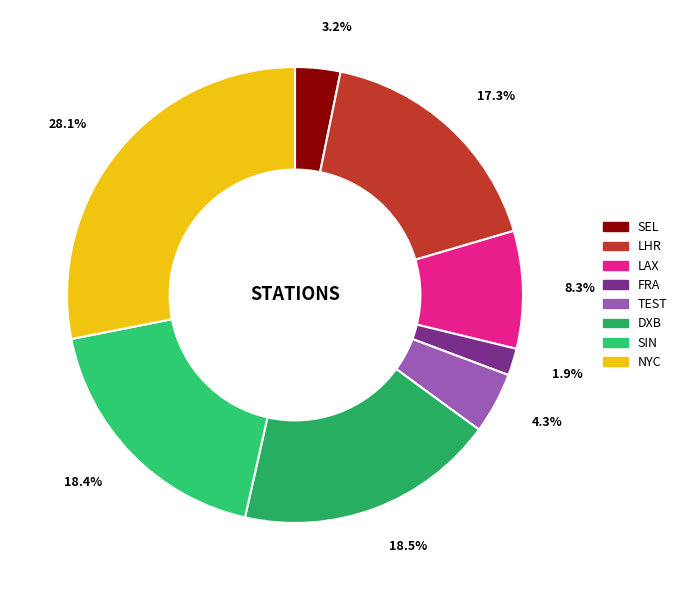

To the nearest percent, what is the average slice percentage?

12%